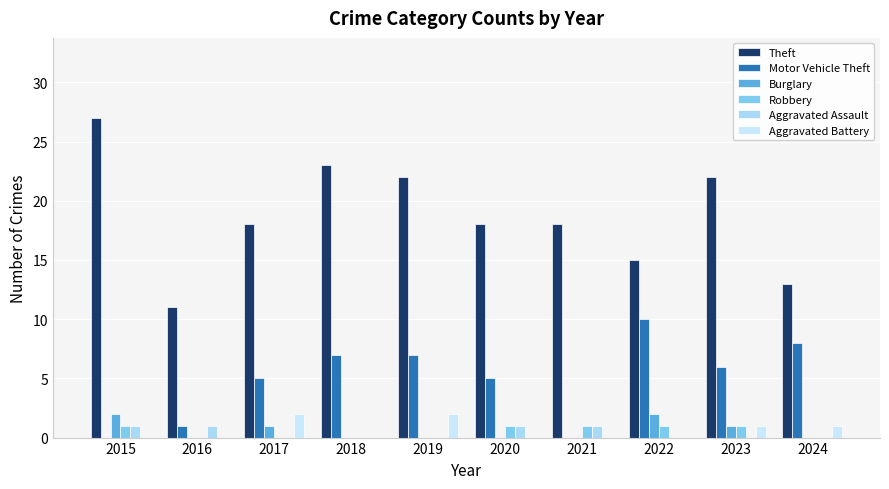

At 2015, list the series in order from smallest to largest.

Motor Vehicle Theft, Aggravated Battery, Robbery, Aggravated Assault, Burglary, Theft